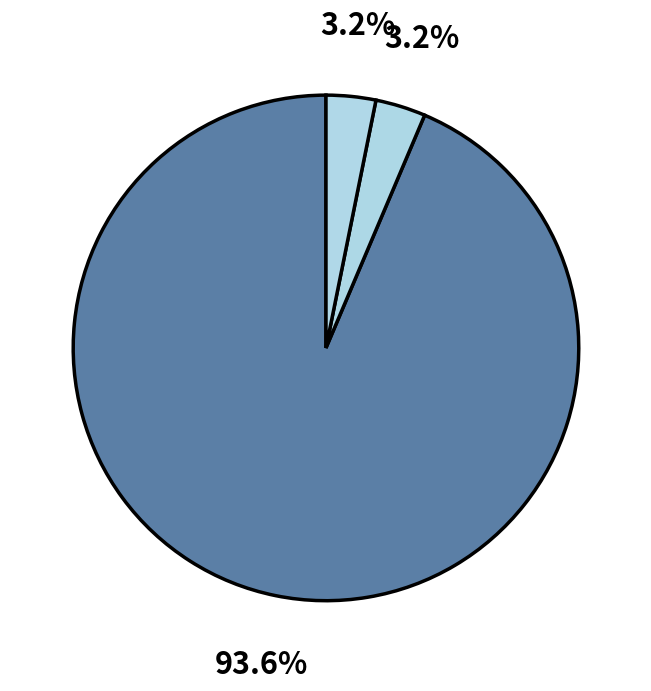

Count the number of slices in the pie.

3